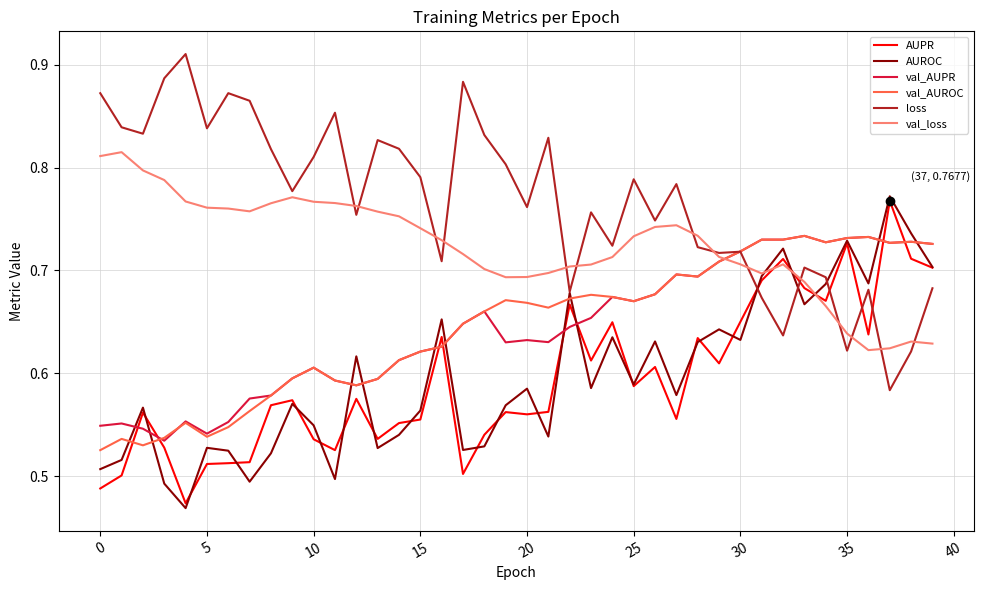

What is the difference between the maximum and second lowest values in the val_loss series?

0.2